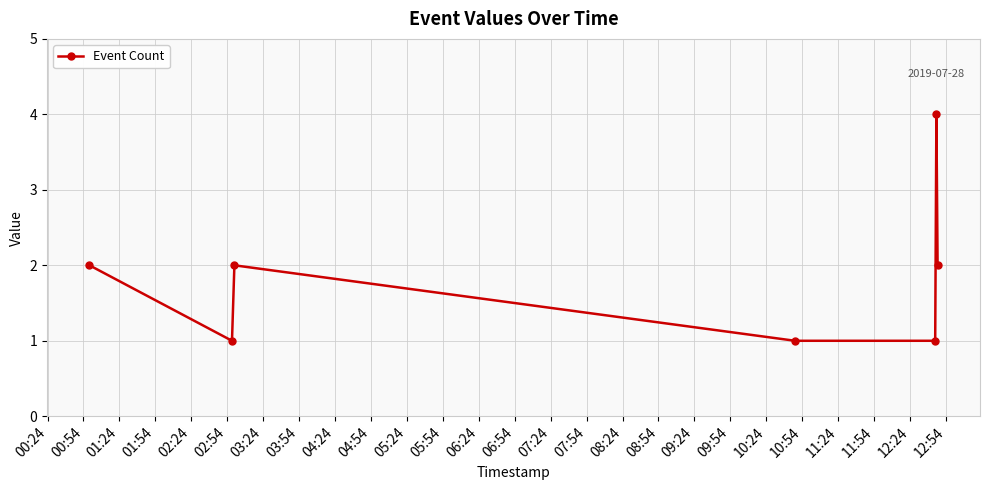

What is the sum of all values?

13